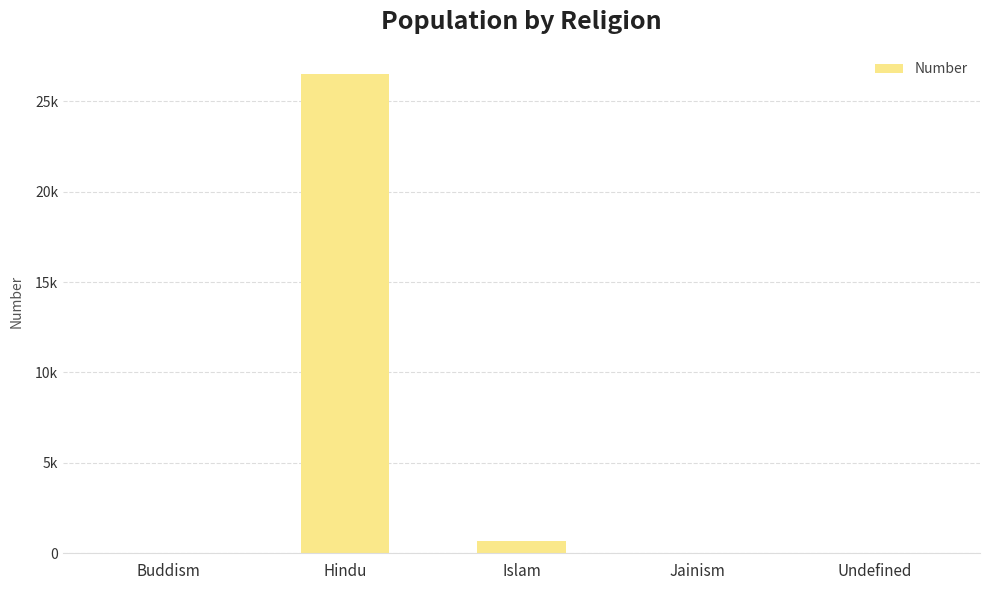

Reading left to right, what are all the values shown in this chart?

Buddism=1	Hindu=26512	Islam=654	Jainism=10	Undefined=14